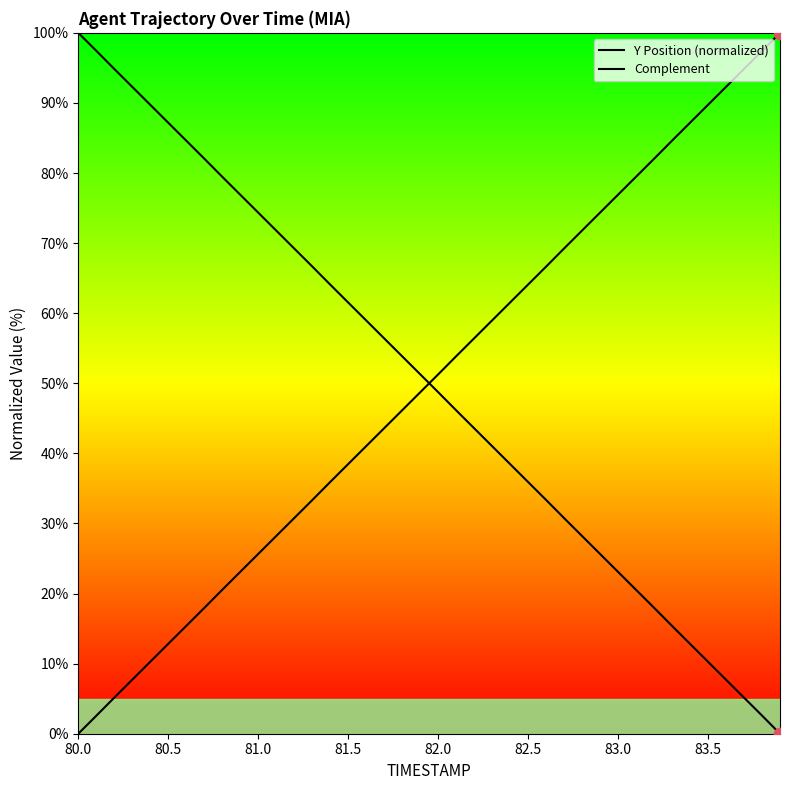

Which series contains the lowest Y value?

Y Position (normalized)